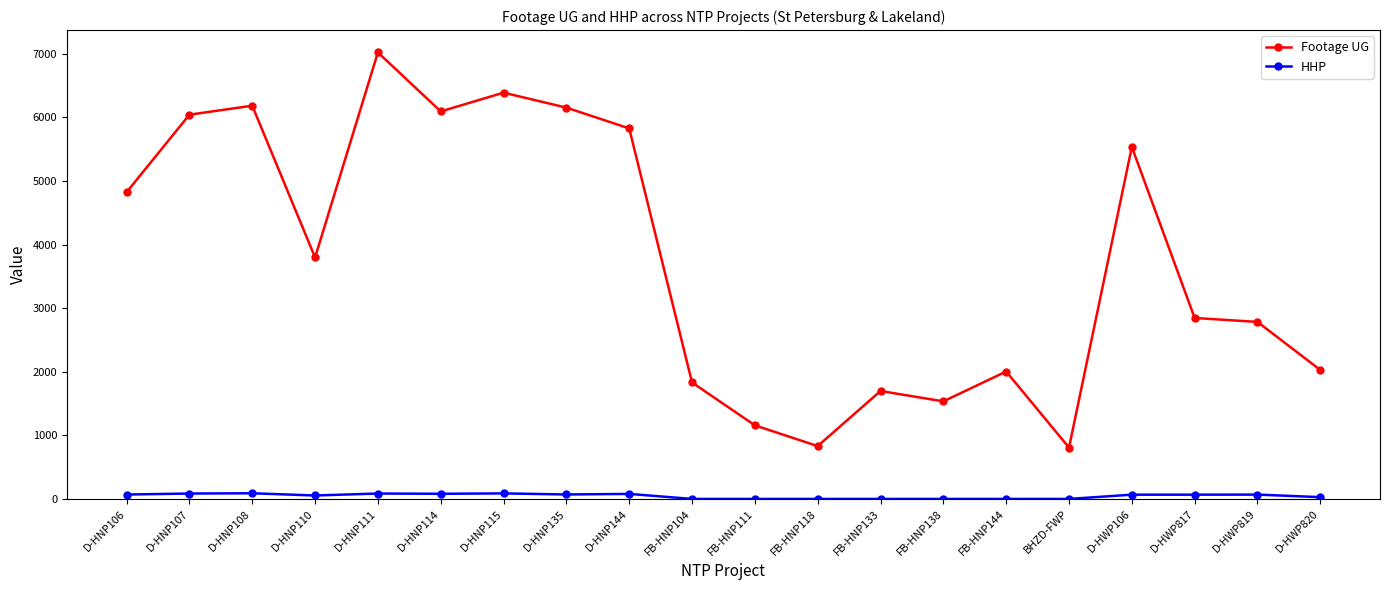

What is the total value across all series at D-HNP107?

6126